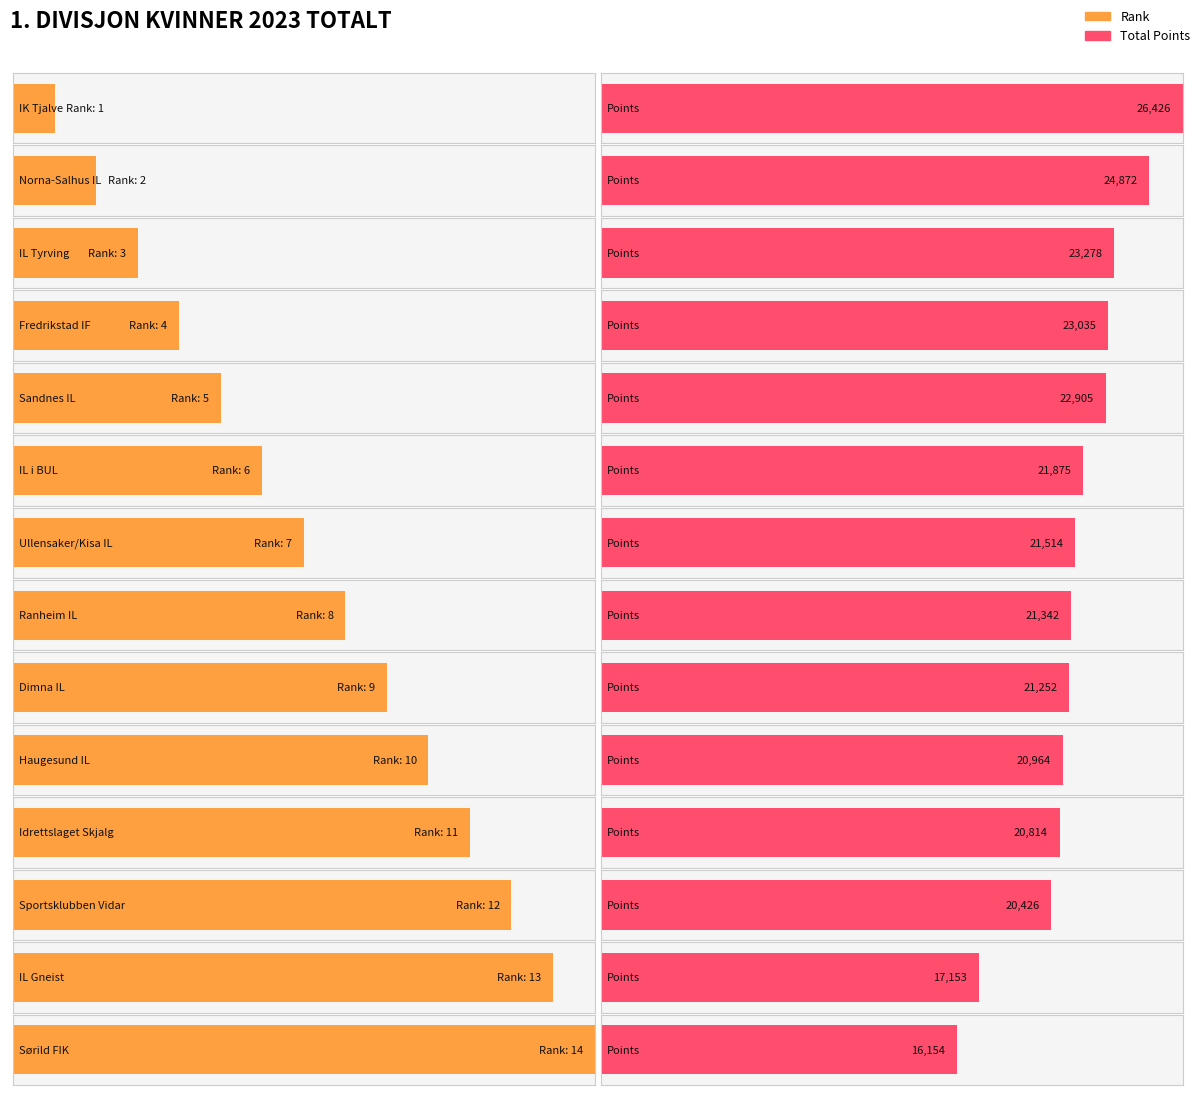

Read the Rank value at Ullensaker/Kisa IL, to the nearest 5.

5